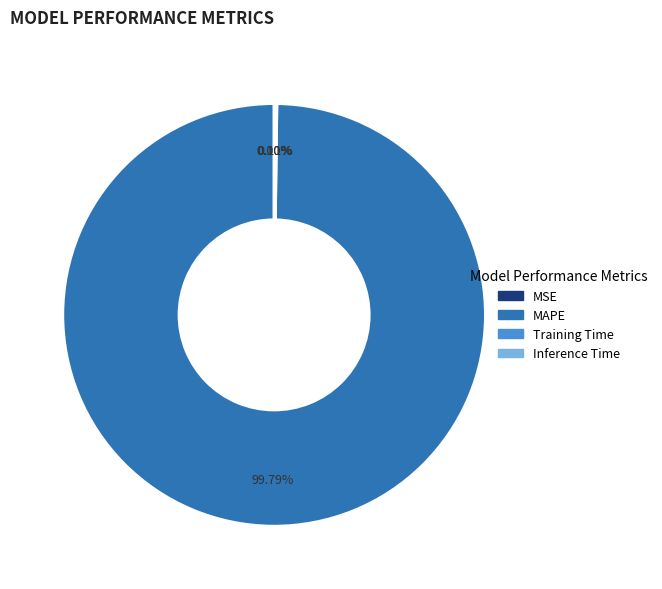

Which category has the biggest portion of the pie?

MAPE